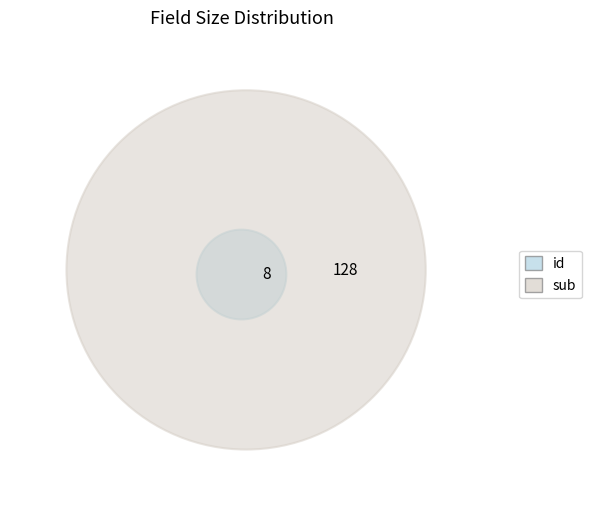

What is the largest slice in the pie chart?

sub